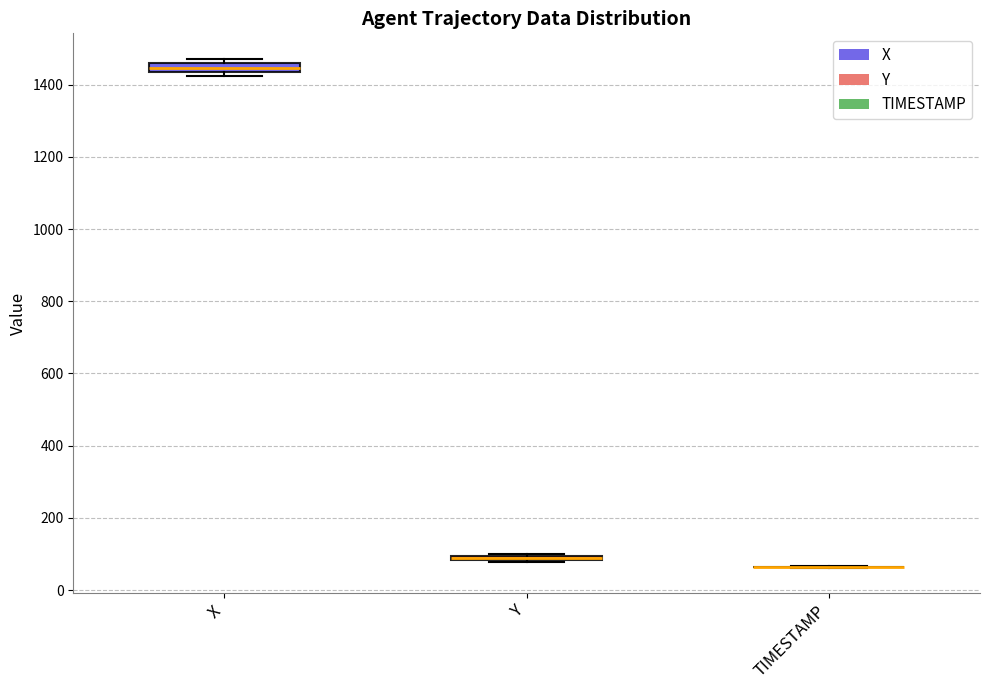

Where is the lower edge of the box for Y on the y-axis? The values are not printed on the chart, so give them approximately, as read against the axis.

80